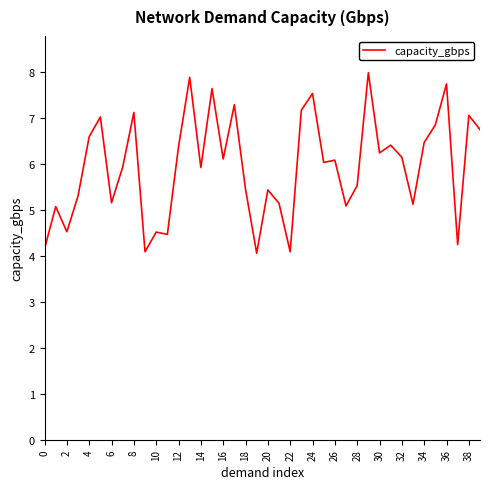

What is the greatest value displayed?

8.0